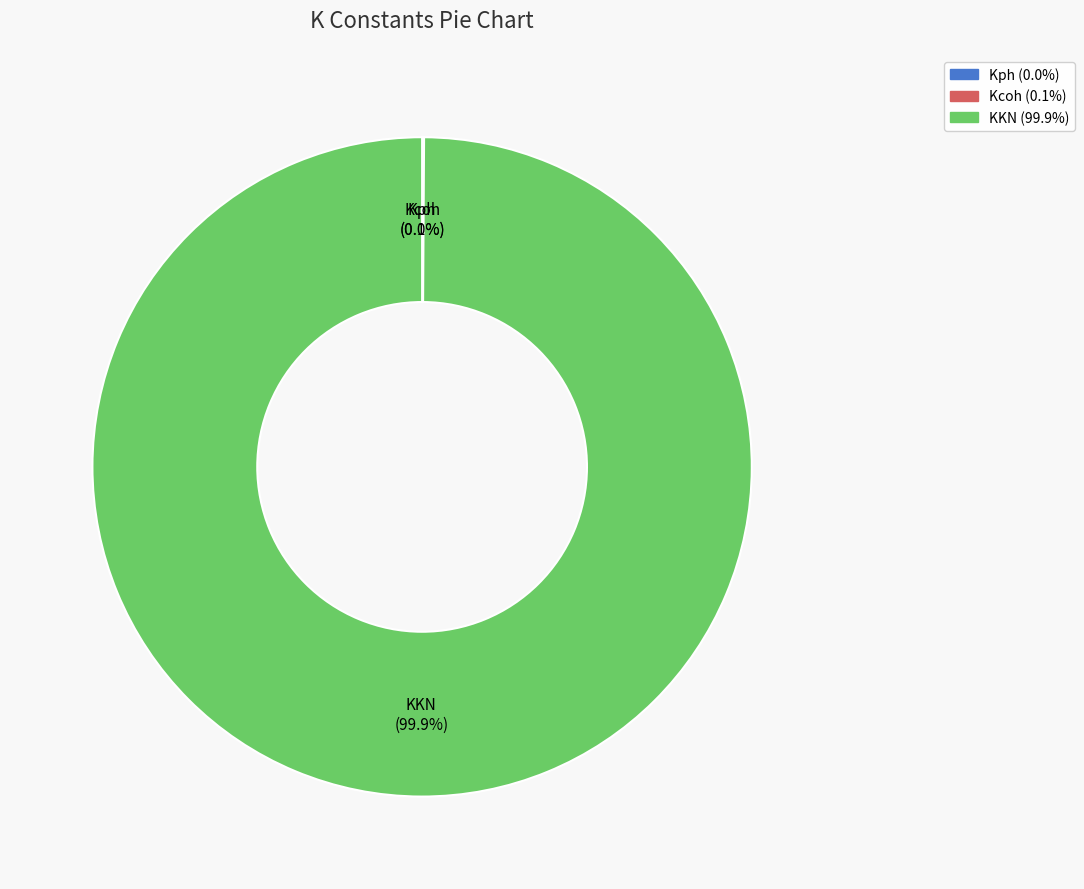

Is there a majority slice in this chart?

Yes